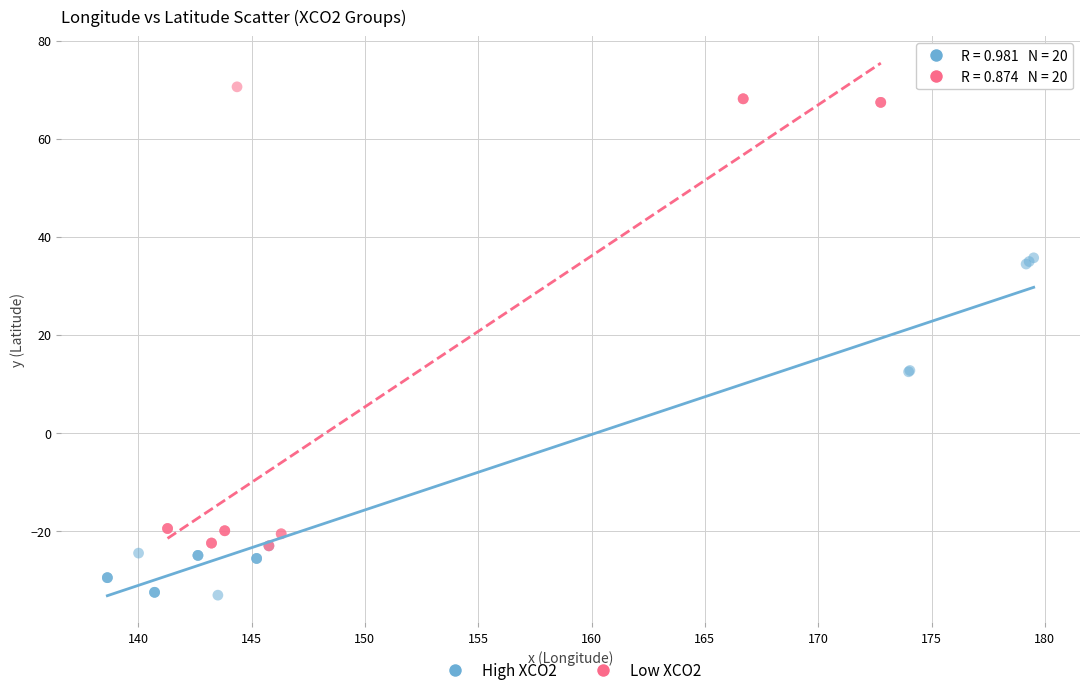

Which series has the largest Y range (max minus min)?

Low XCO2